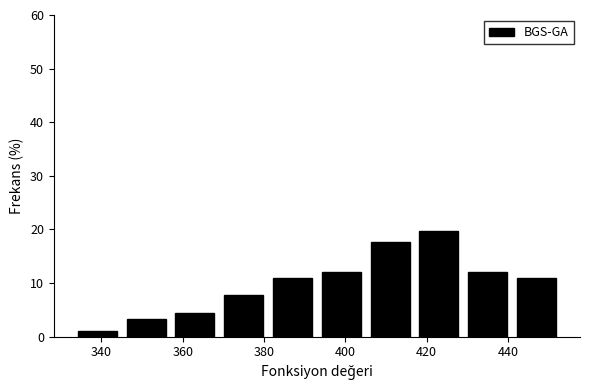

How tall is the bar that spans 357 to 369 on the x-axis? Neither the bar edges nor the heights are printed on the chart, so give them approximately, as read against the axes.

4